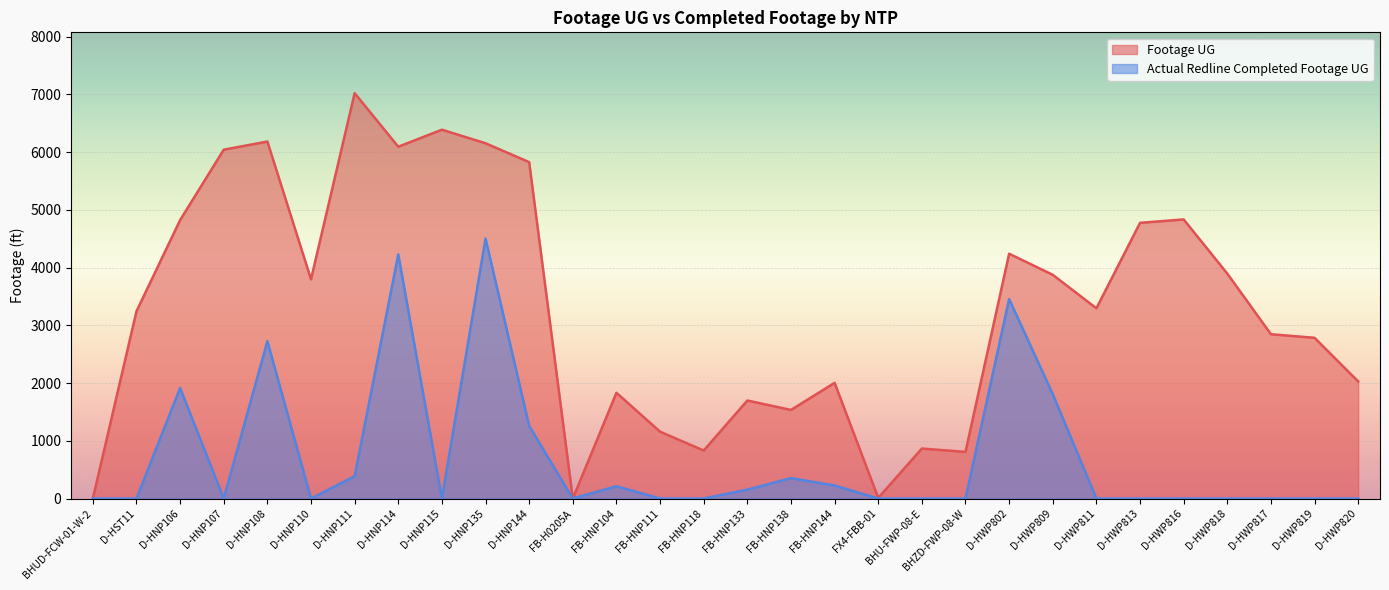

True or false: Actual Redline Completed Footage UG and Footage UG cross at least once.

False